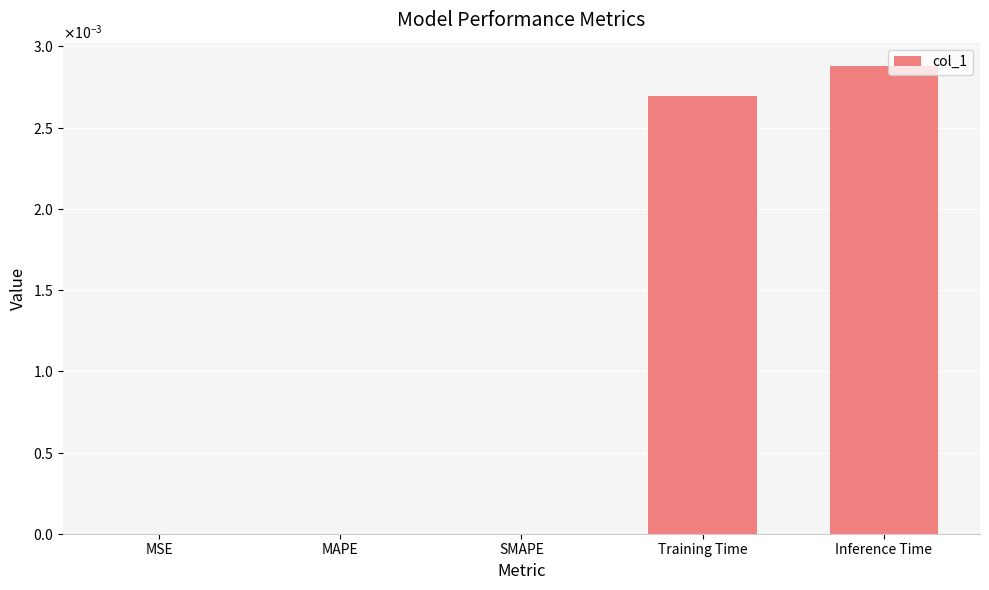

List the labels in order of value, smallest first.

MAPE, SMAPE, MSE, Training Time, Inference Time